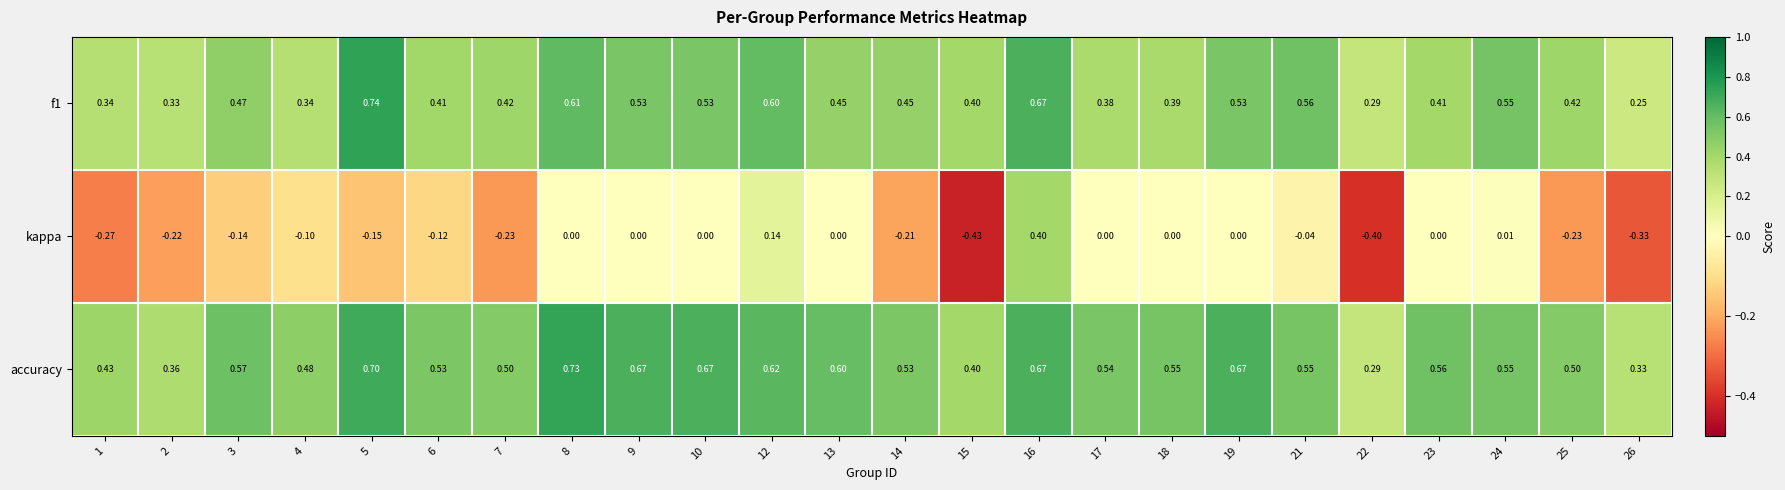

Is the value of kappa at 4 greater than the value of f1 at 7?

No